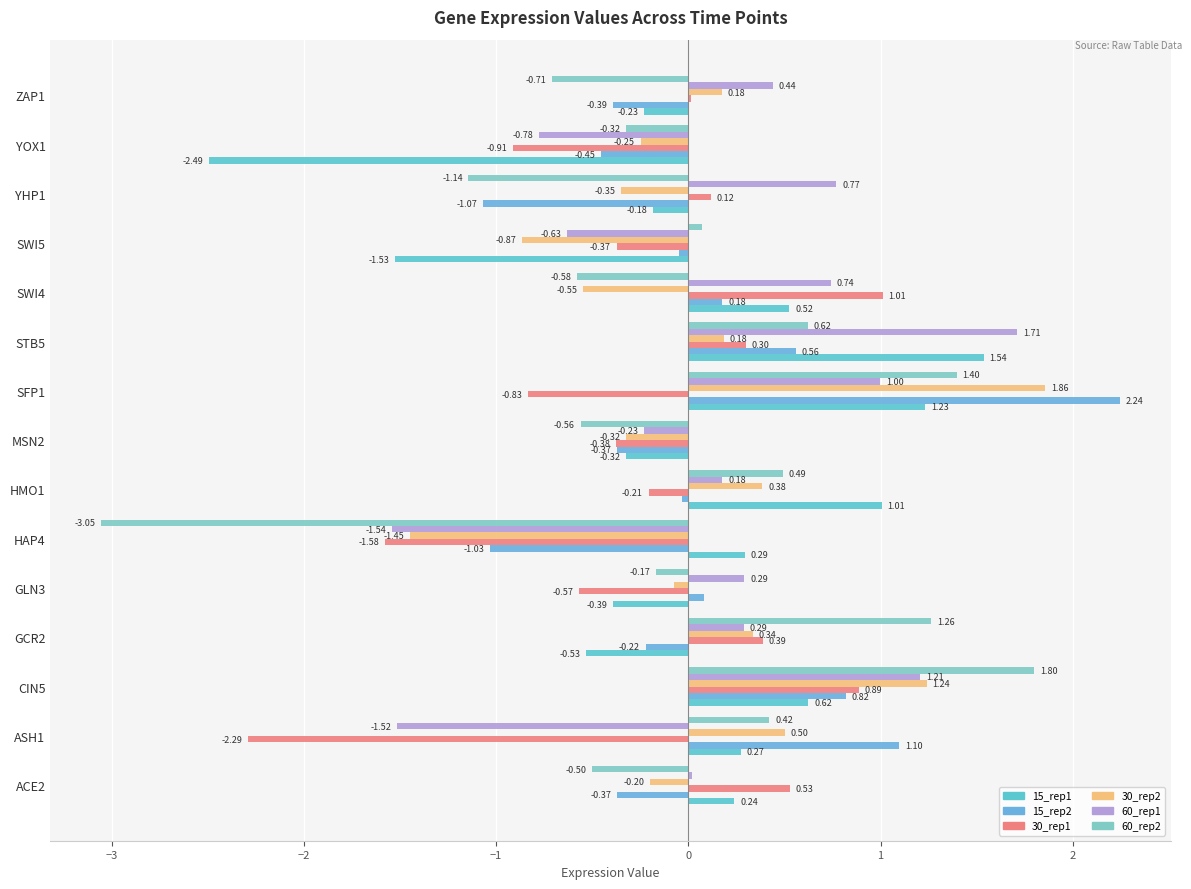

What position from the left is ASH1?

2